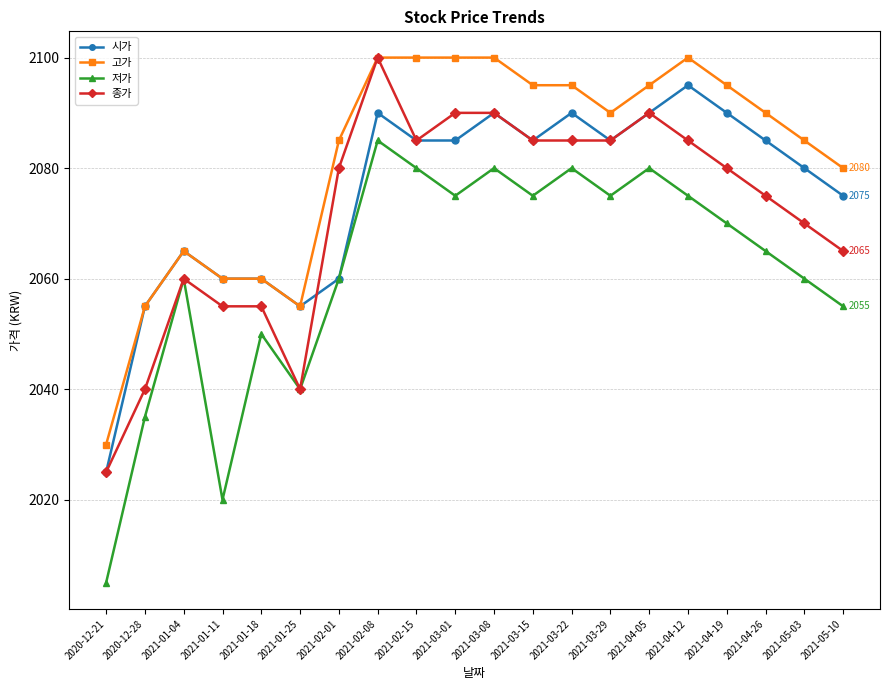

The 시가 series shows 2085 at 2021-02-15. True or false?

True